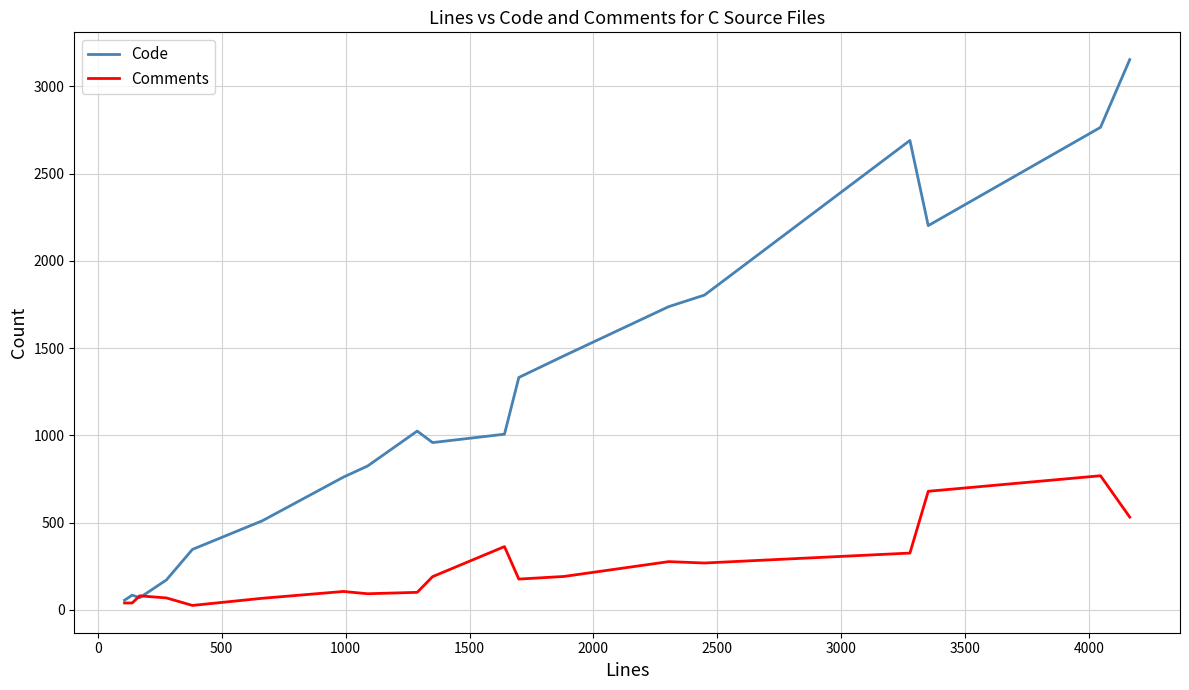

Which series has the largest total across all categories?

Code